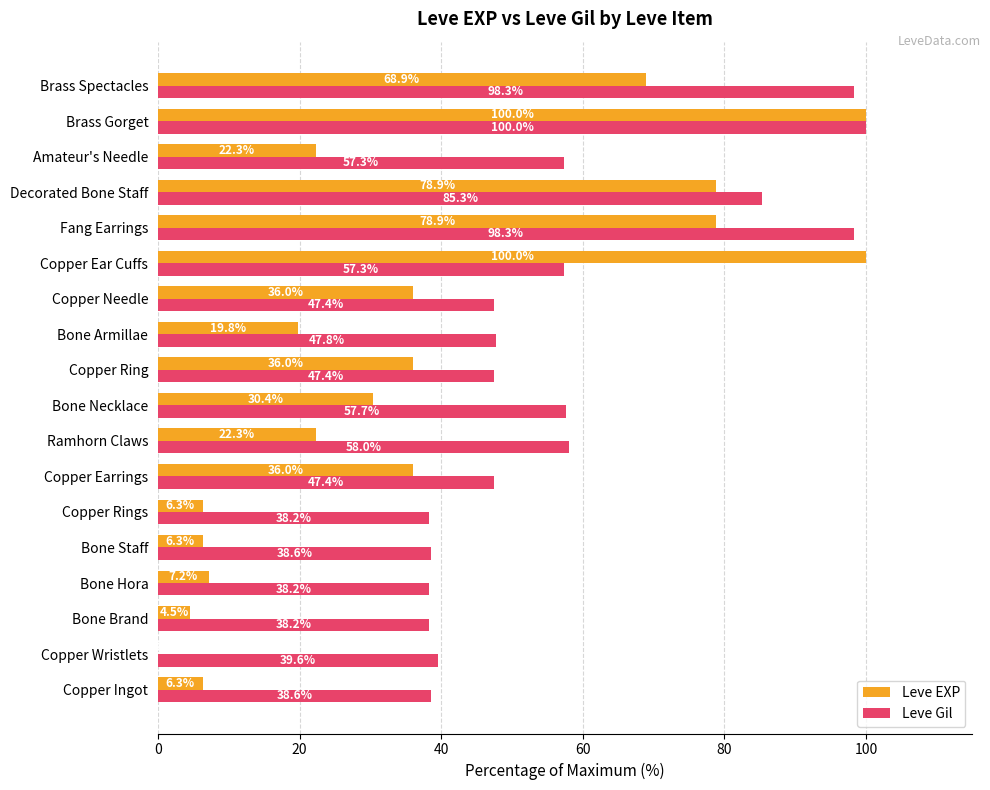

Which series changed the most between Bone Hora and Copper Ring?

Leve EXP